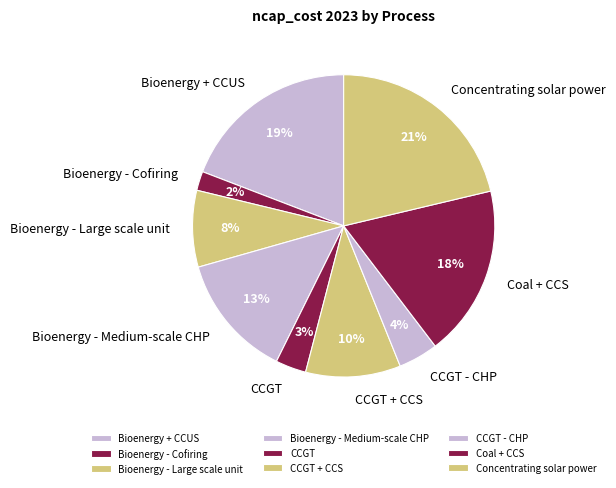

Between Concentrating solar power and Bioenergy + CCUS, which is larger?

Concentrating solar power